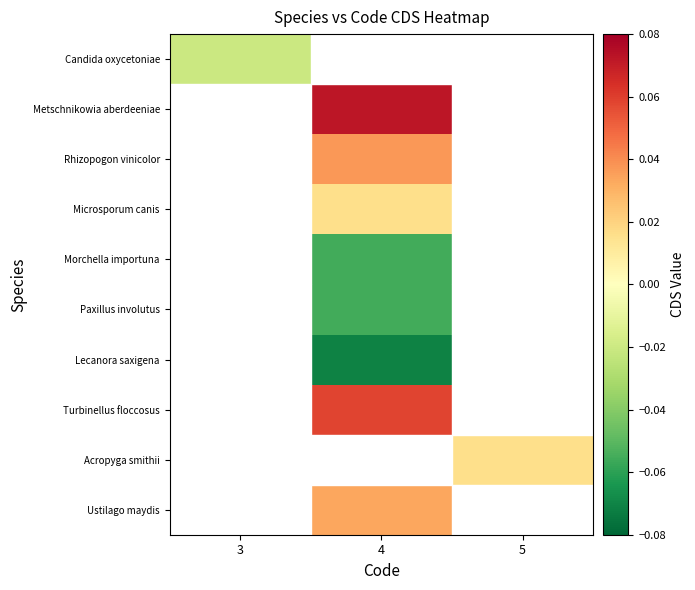

At how many categories does at least one series exceed 0?

2